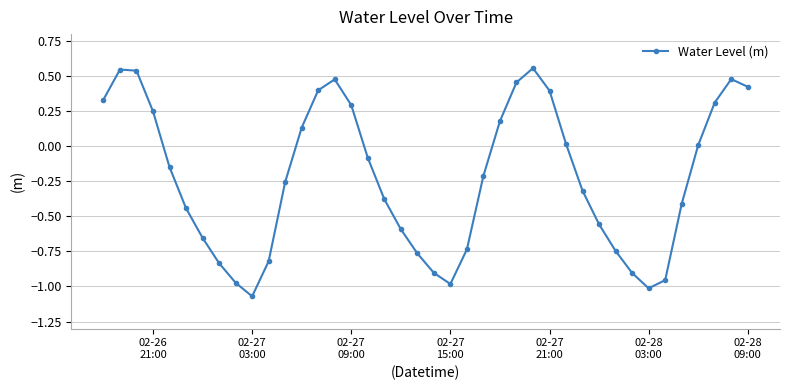

What is the sum of all values?

-8.9